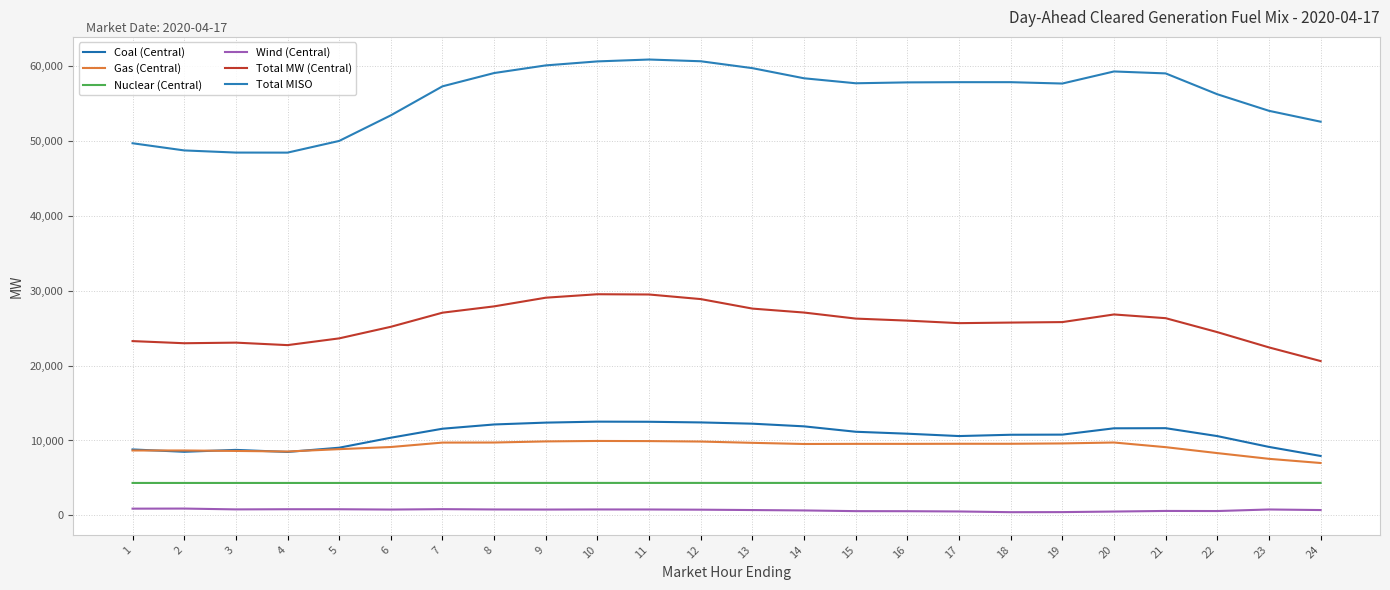

Does the chart display data point markers on the line(s)?

No